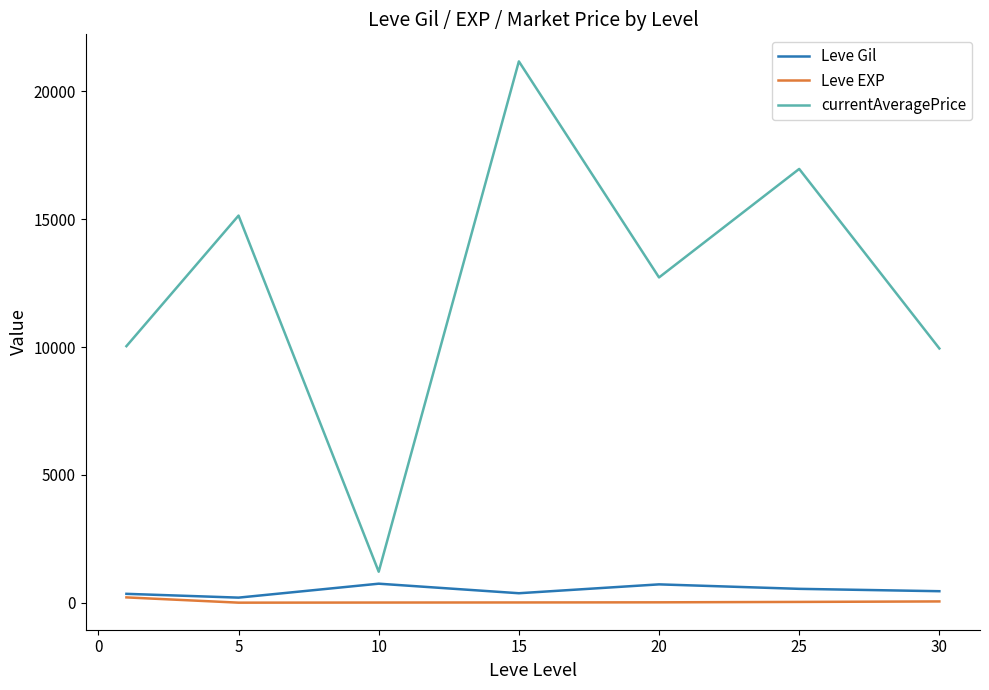

What is the greatest value displayed?

21169.7